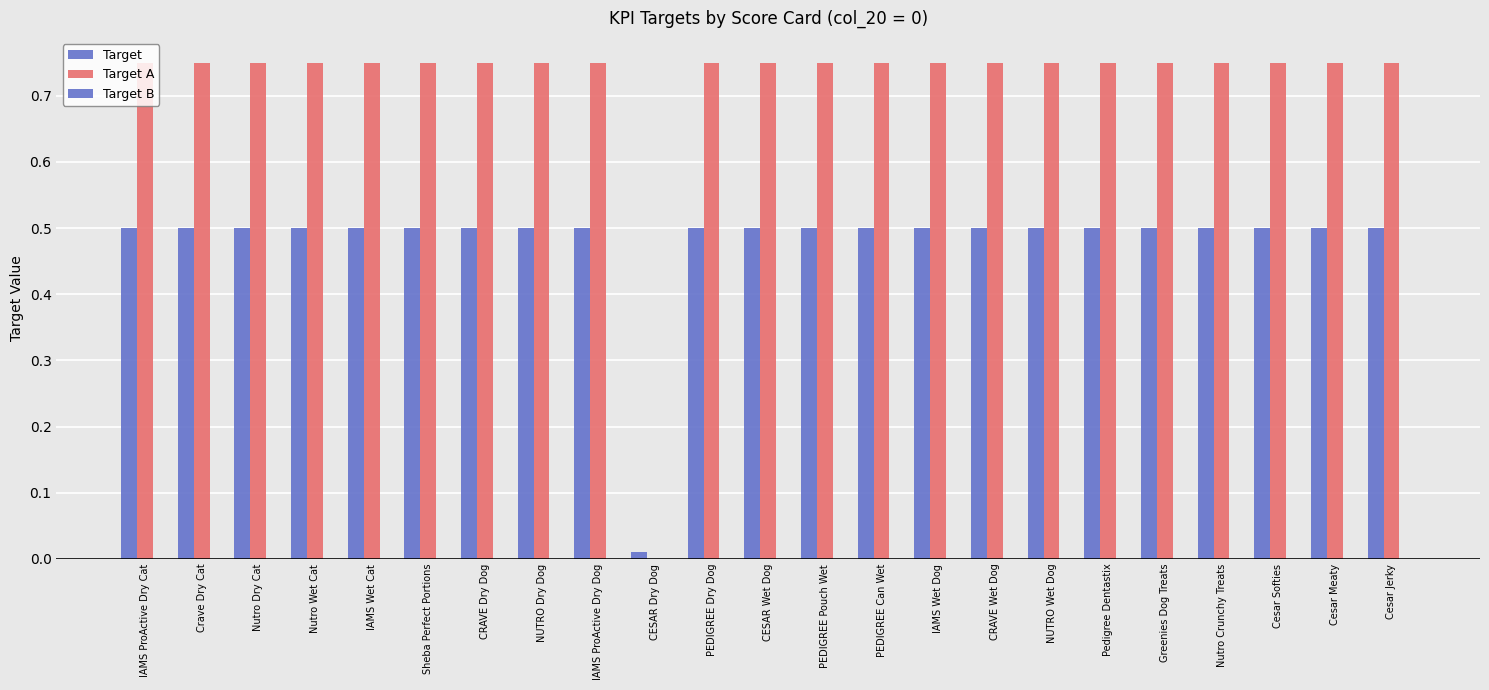

Reading left to right, extract all data points from this chart.

Target: 0.5	0.5	0.5	0.5	0.5	0.5	0.5	0.5	0.5	0.0	0.5	0.5	0.5	0.5	0.5	0.5	0.5	0.5	0.5	0.5	0.5	0.5	0.5
Target A: 0.8	0.8	0.8	0.8	0.8	0.8	0.8	0.8	0.8	0.0	0.8	0.8	0.8	0.8	0.8	0.8	0.8	0.8	0.8	0.8	0.8	0.8	0.8
Target B: 0.0	0.0	0.0	0.0	0.0	0.0	0.0	0.0	0.0	0.0	0.0	0.0	0.0	0.0	0.0	0.0	0.0	0.0	0.0	0.0	0.0	0.0	0.0